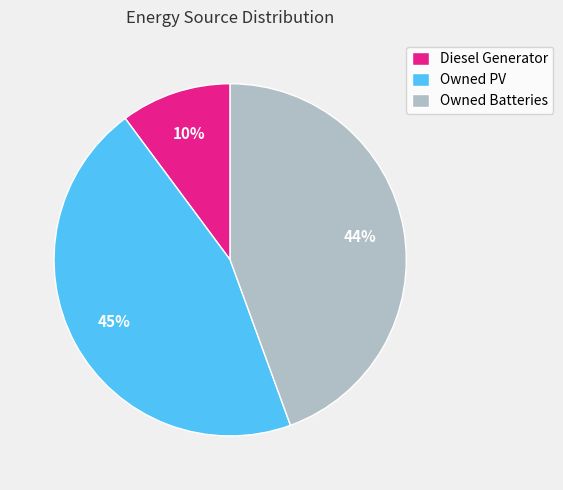

Which has a higher value, Owned PV or Owned Batteries?

Owned PV